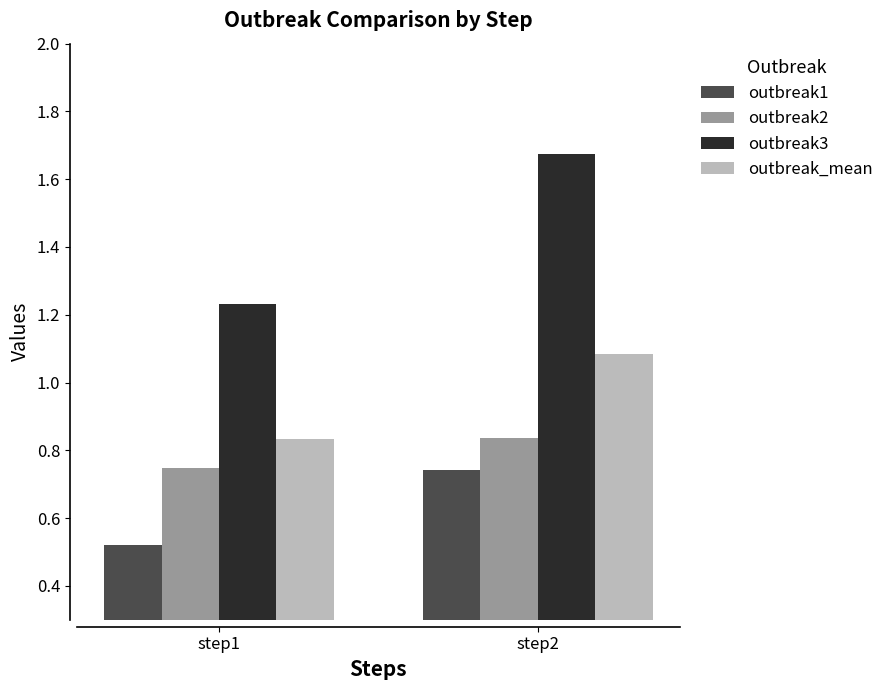

Is the value of outbreak2 at step2 greater than the value of outbreak3 at step1?

No